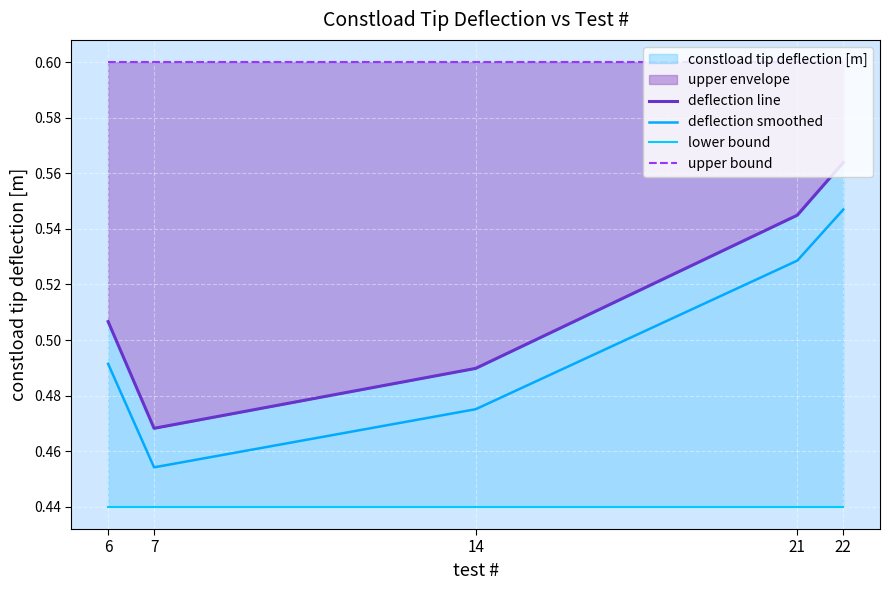

Reading left to right, list all the values displayed in this chart.

deflection line: 6=0.5	7=0.5	14=0.5	21=0.5	22=0.6
deflection smoothed: 6=0.5	7=0.5	14=0.5	21=0.5	22=0.5
lower bound: 6=0.4	7=0.4	14=0.4	21=0.4	22=0.4
upper bound: 6=0.6	7=0.6	14=0.6	21=0.6	22=0.6